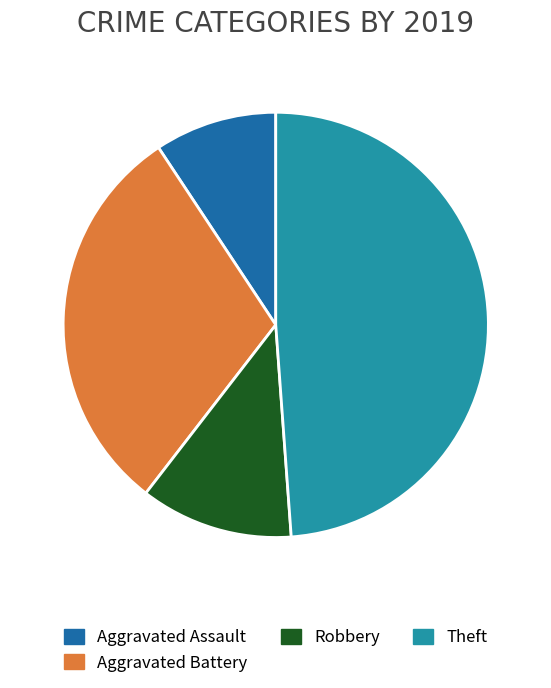

Is Aggravated Battery the majority of the pie?

No